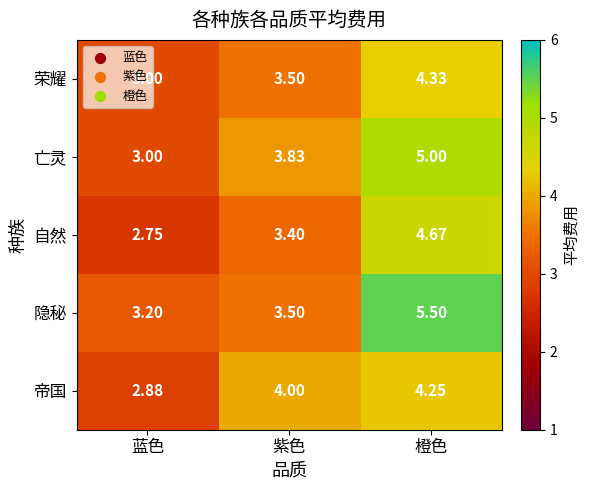

How many categories are shown in the chart?

3